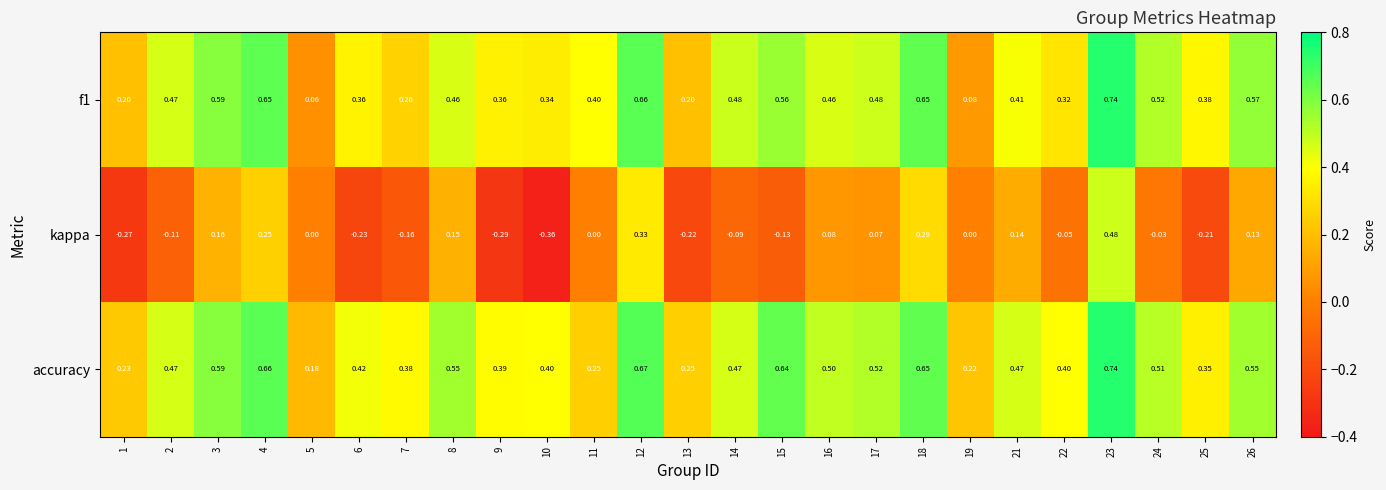

Which series has the largest range (max minus min)?

kappa